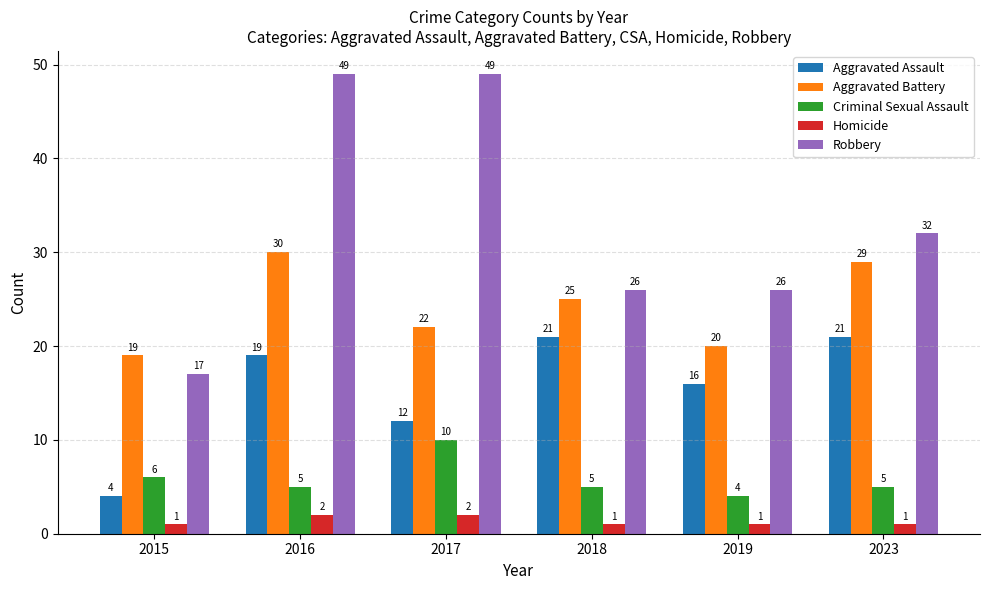

Where is Aggravated Assault nearest to the value 12?

2017